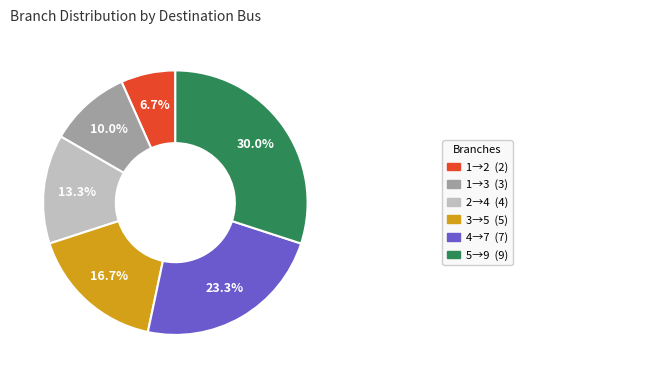

Does any single category account for the majority?

No